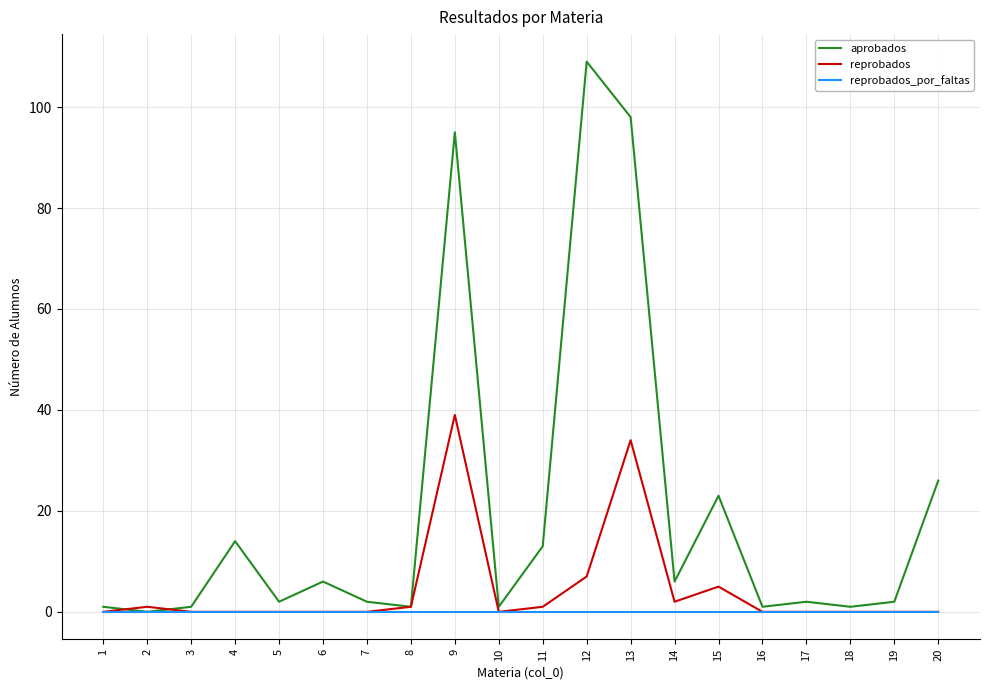

Count the number of data series in this chart.

3